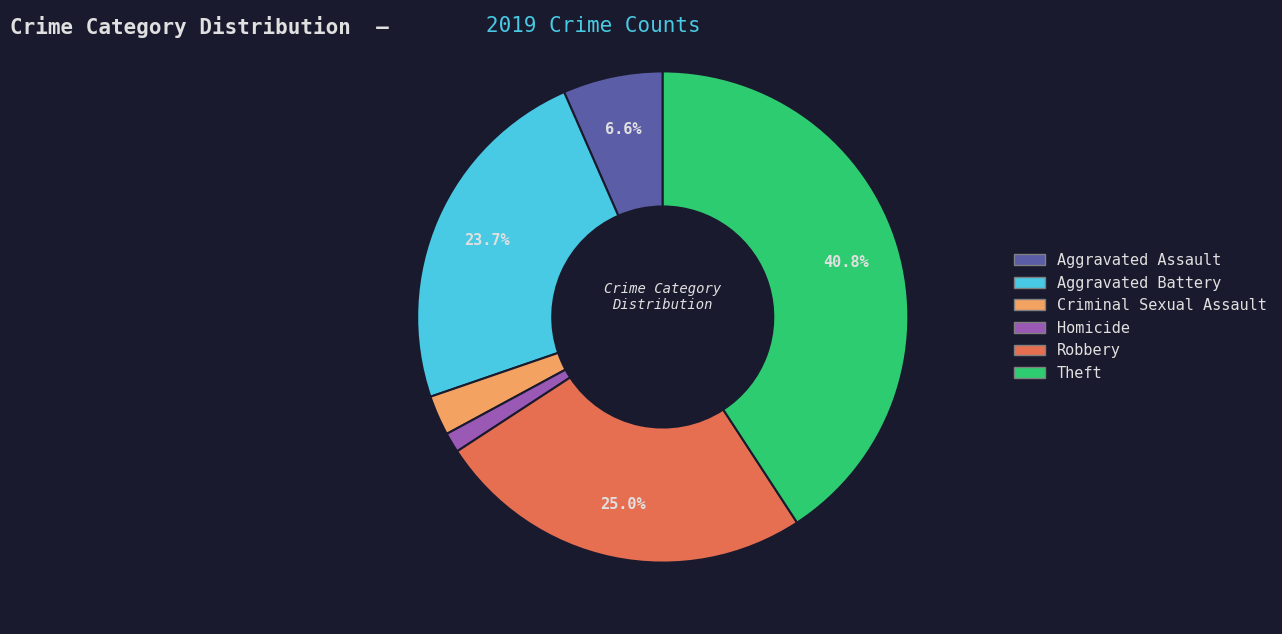

Between Criminal Sexual Assault and Homicide, which is larger?

Criminal Sexual Assault